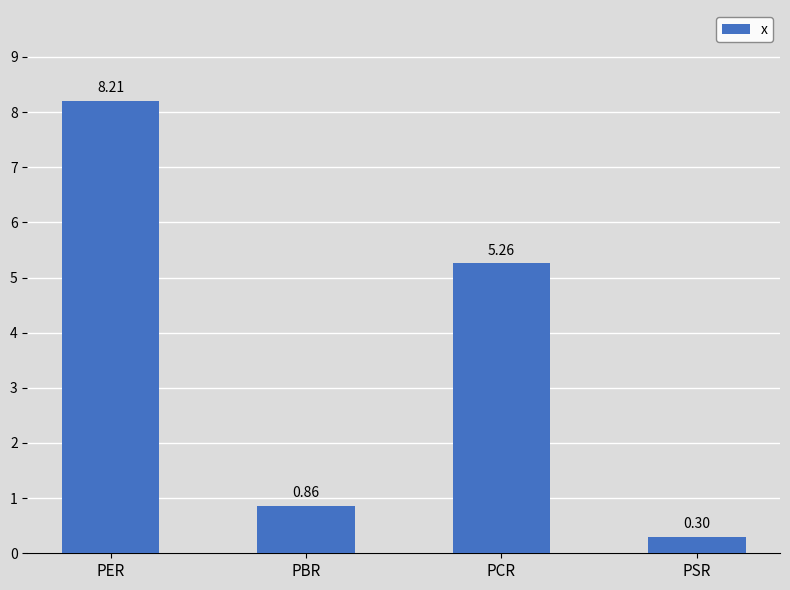

The chart shows a value of 1.2 at PCR. True or false?

False